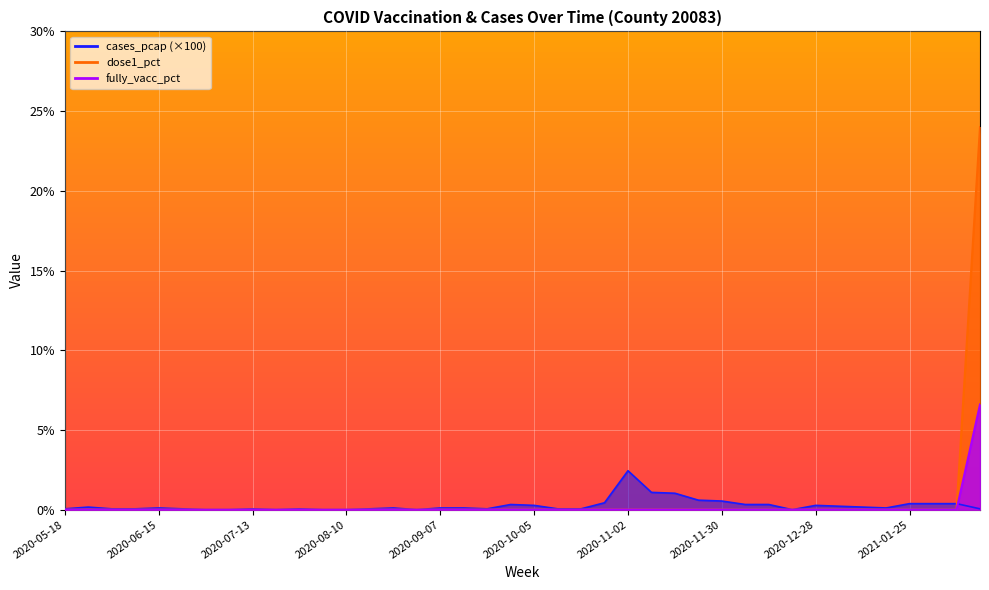

List the series in order of their overall mean, lowest first.

fully_vacc_pct, cases_pcap_scaled, dose1_pct